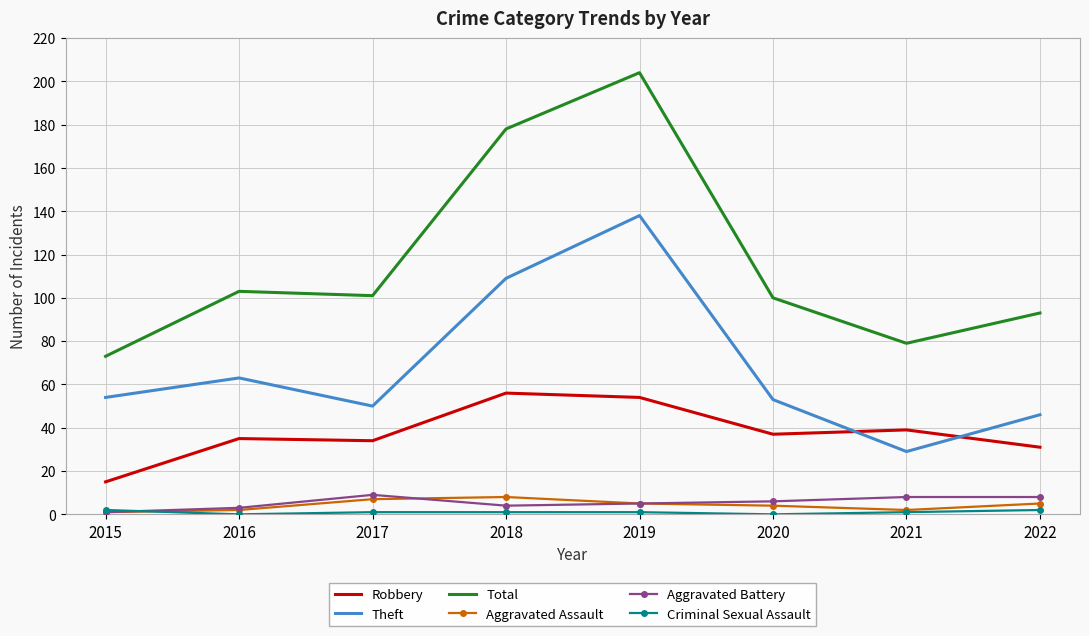

The Total series shows 100 at 2020. True or false?

True